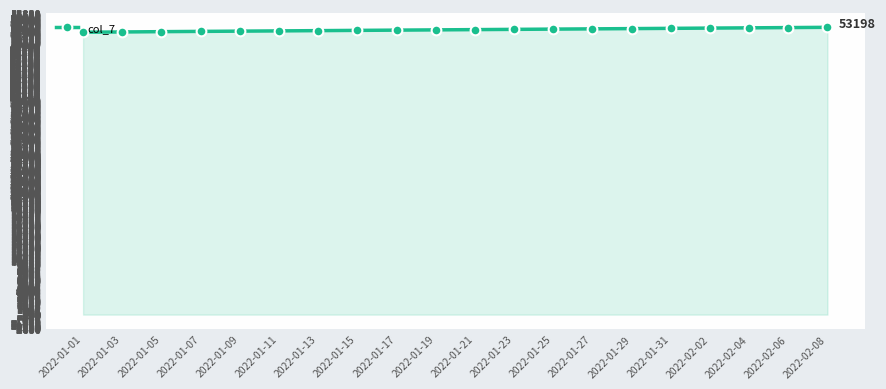

What is the ratio of the value at 2022-01-27 to the value at 2022-01-11?

1.0